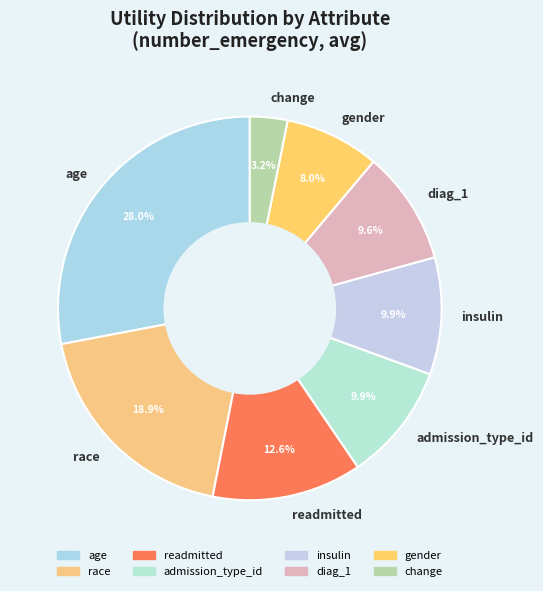

Which slice is the largest?

age